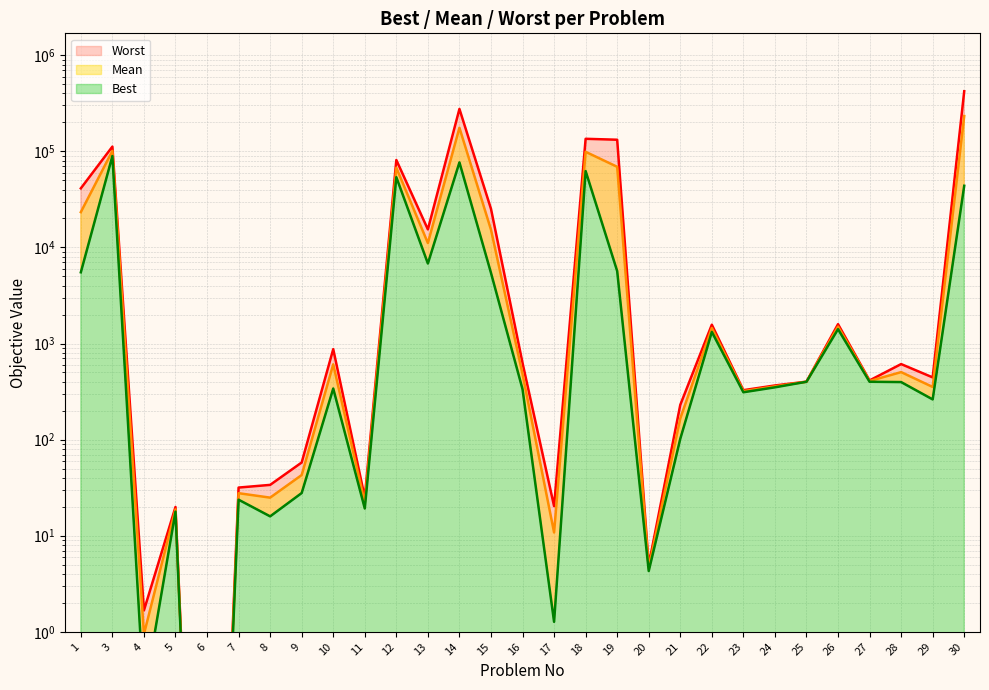

Reading left to right, extract all data points from this chart.

Best: 1=5510.0	3=89300.0	4=0.2	5=17.8	6=0.0	7=23.7	8=15.9	9=27.8	10=340.0	11=19.2	12=53800.0	13=6800.0	14=76700.0	15=5430.0	16=335.0	17=1.3	18=62300.0	19=5670.0	20=4.3	21=102.0	22=1320.0	23=311.0	24=350.0	25=400.0	26=1410.0	27=400.0	28=397.0	29=262.0	30=43800.0
Mean: 1=23300.0	3=101000.0	4=0.9	5=18.8	6=0.0	7=27.7	8=24.9	9=42.8	10=607.0	11=22.1	12=67500.0	13=11100.0	14=176000.0	15=15300.0	16=481.0	17=10.8	18=98800.0	19=69000.0	20=4.6	21=166.0	22=1450.0	23=319.0	24=358.0	25=400.0	26=1500.0	27=407.0	28=504.0	29=353.0	30=233000.0
Worst: 1=41200.0	3=112000.0	4=1.7	5=19.9	6=0.0	7=31.7	8=33.8	9=57.8	10=874.0	11=25.0	12=81200.0	13=15400.0	14=276000.0	15=25200.0	16=628.0	17=20.3	18=135000.0	19=132000.0	20=5.0	21=230.0	22=1570.0	23=327.0	24=366.0	25=401.0	26=1590.0	27=413.0	28=611.0	29=444.0	30=422000.0